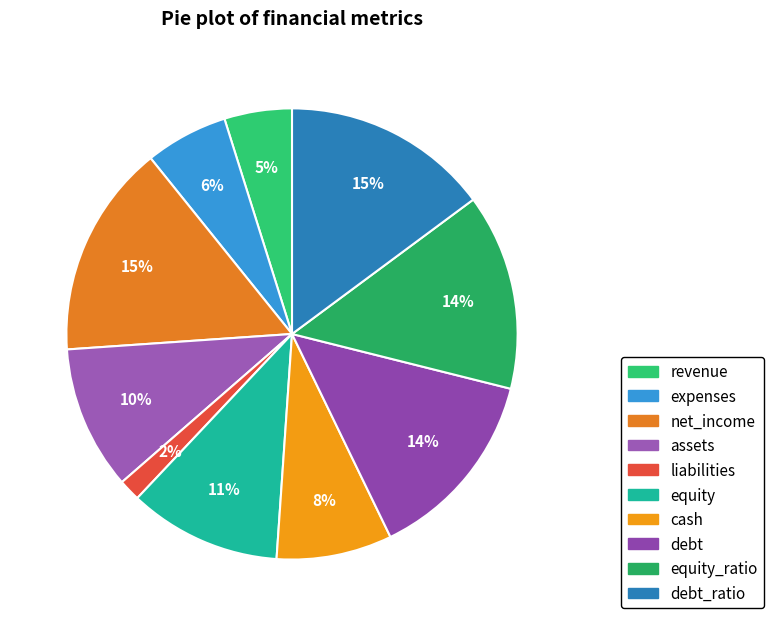

Does equity_ratio represent more than half of the total?

No